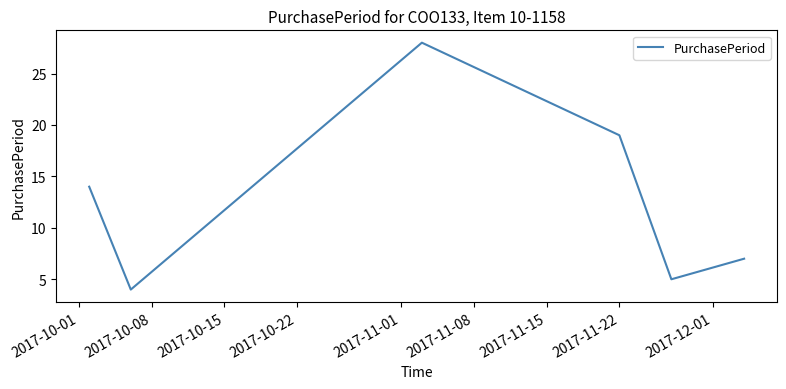

What is the maximum value shown in the chart?

28